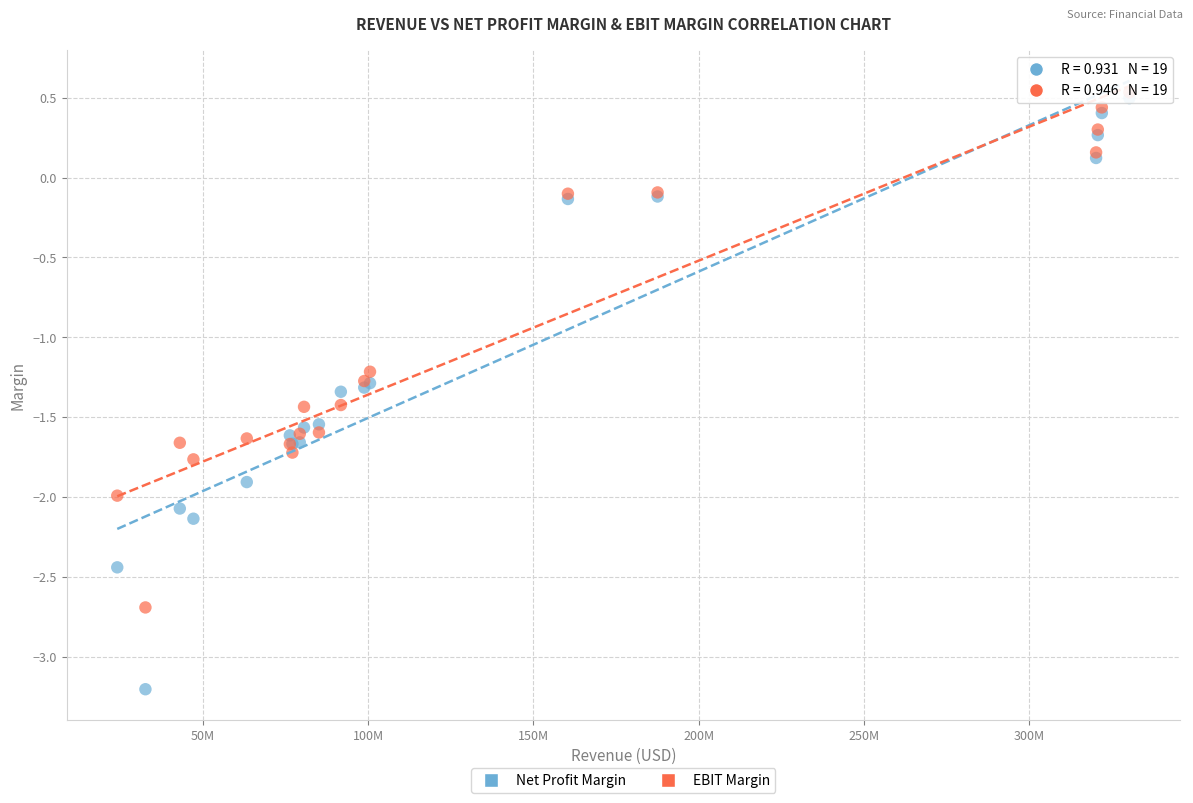

Across all series, what Y value is closest to -1?

-1.2